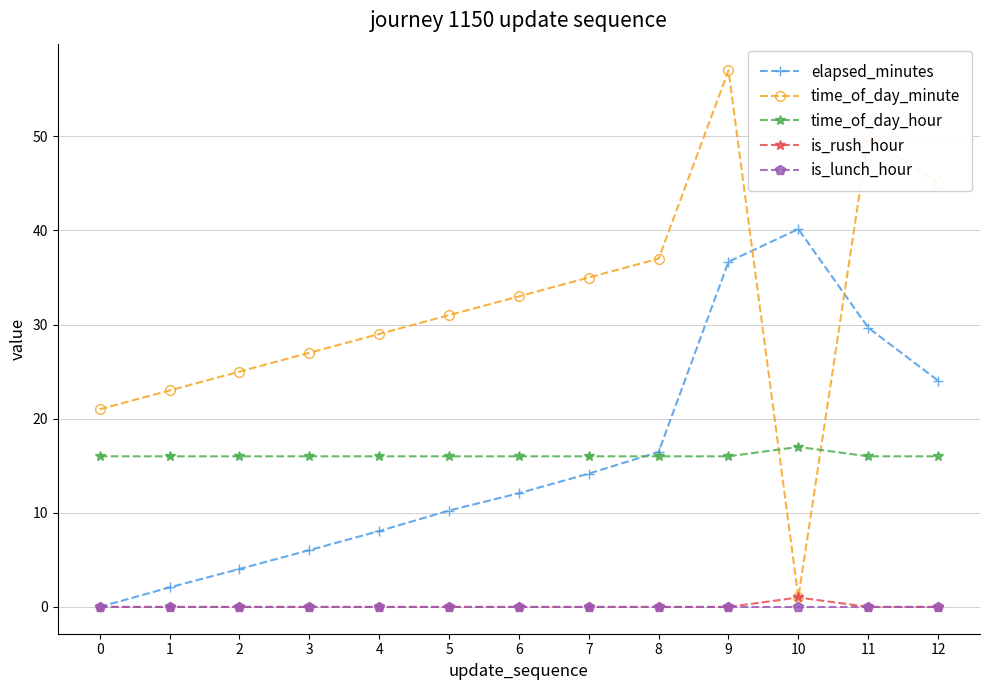

List the labels in order of elapsed_minutes value, smallest first.

0, 1, 2, 3, 4, 5, 6, 7, 8, 12, 11, 9, 10